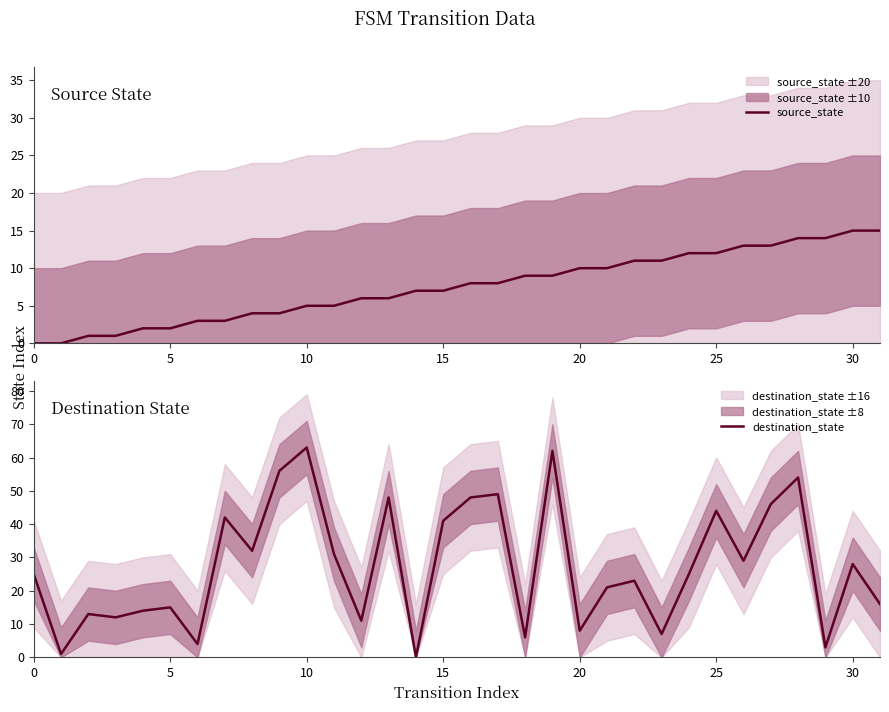

The source_state series shows 2 at 5. True or false?

True